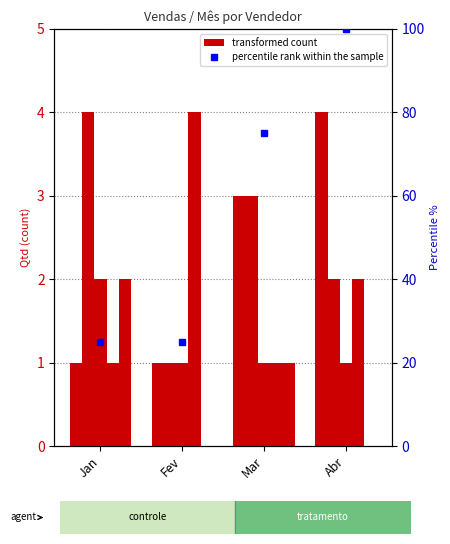

How many groups of bars are there?

4